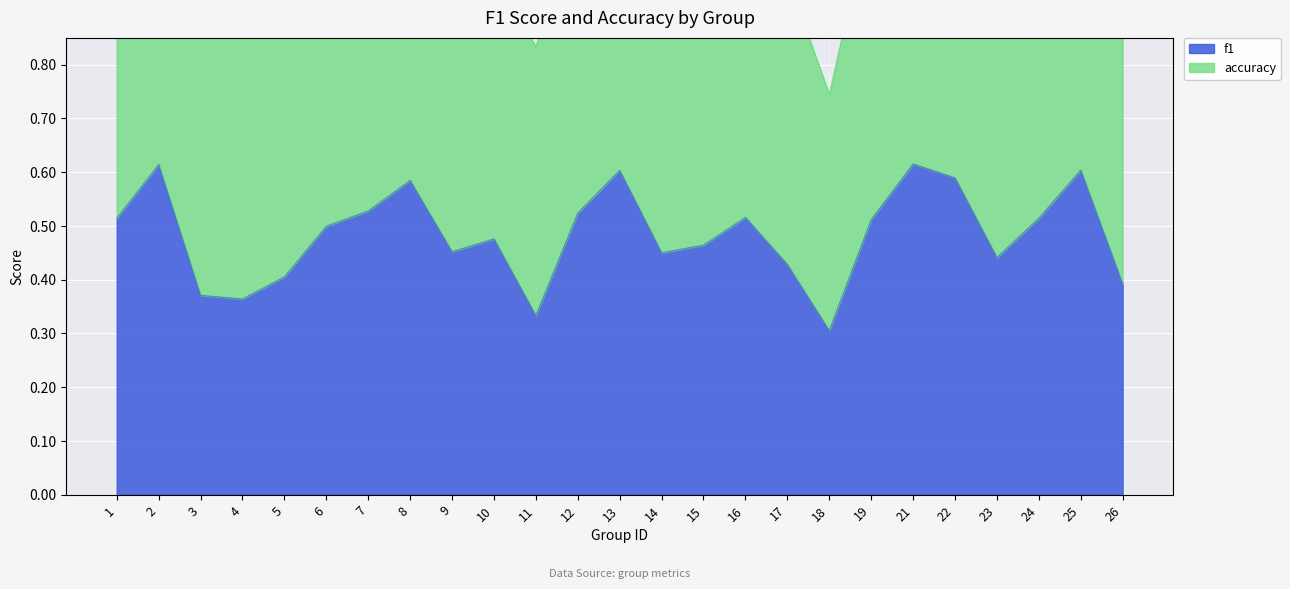

What is the approximate value at 21?

0.6